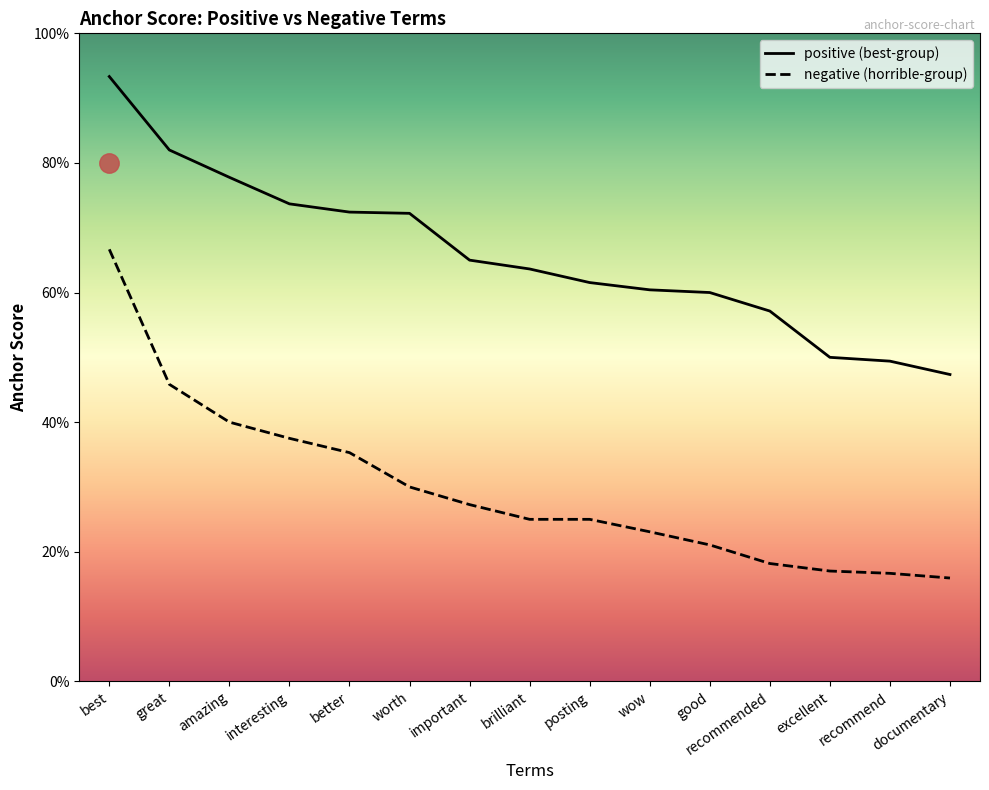

List the series in order of their peak value, lowest first.

negative (horrible-group), positive (best-group)